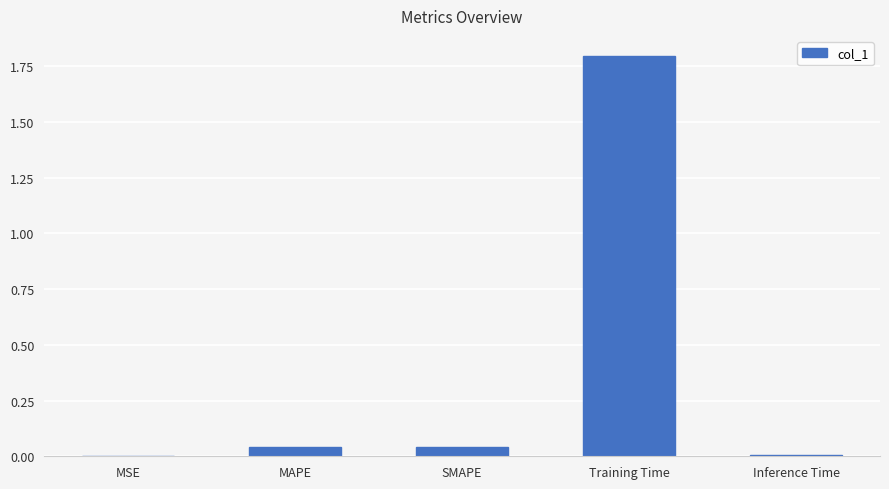

At which category does the chart reach its peak across all series?

Training Time